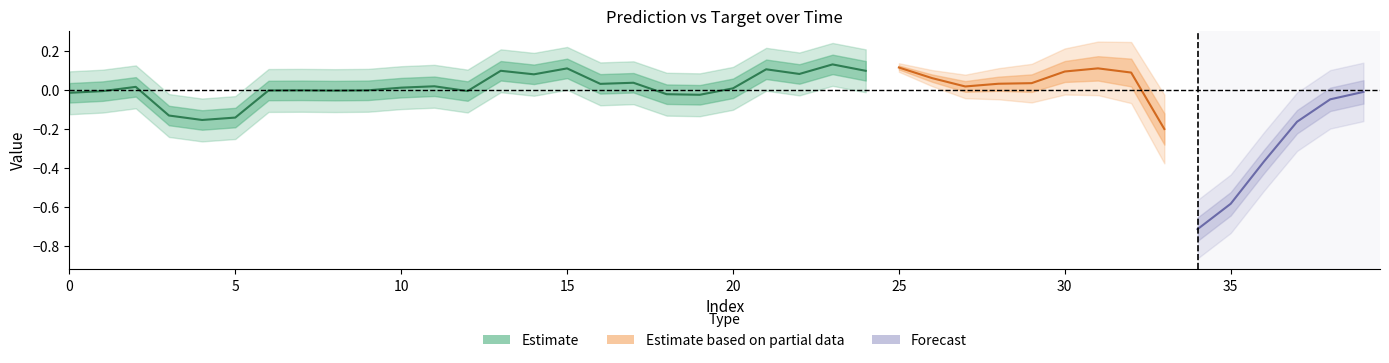

Where do prediction and target first cross each other?

6 and 7